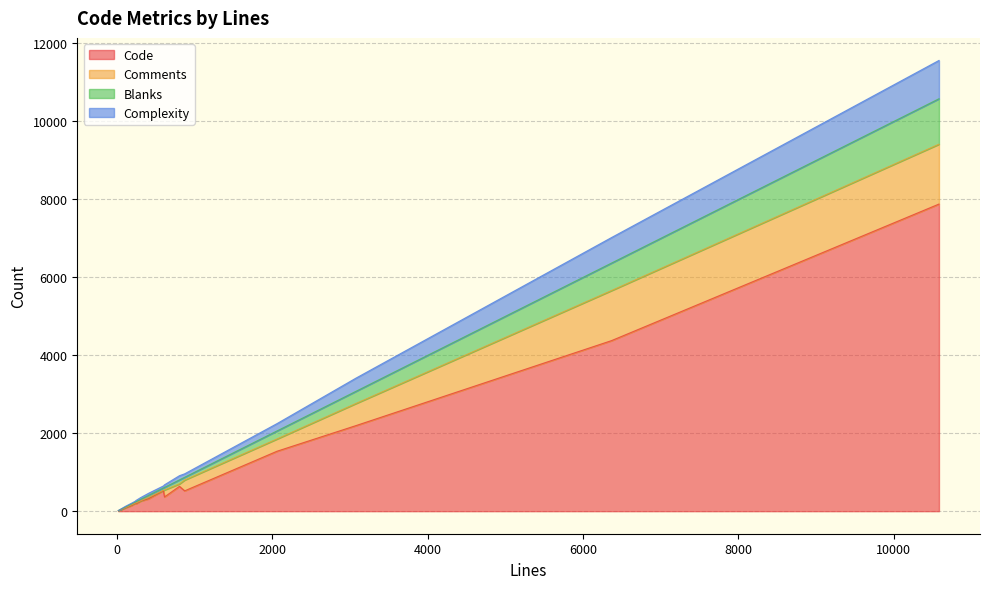

Which category has the highest value in the Code series?

10582